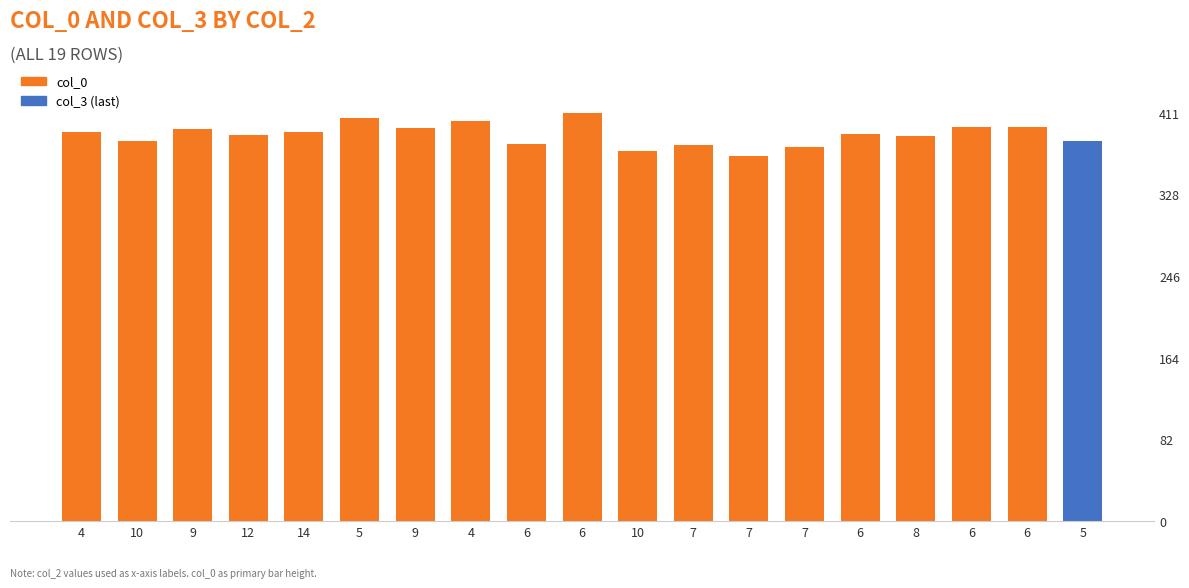

How many series are shown in this chart?

1